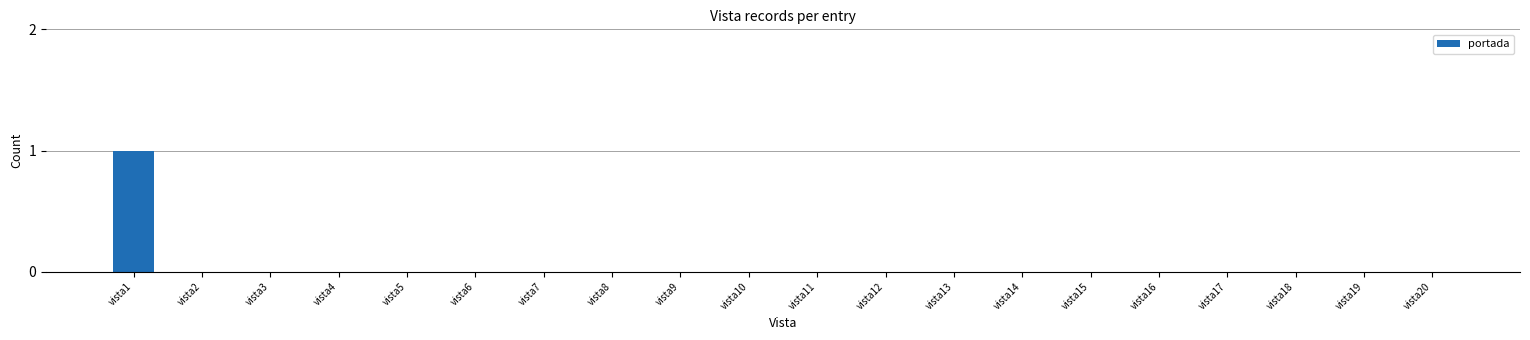

Which label corresponds to the largest value in the chart?

vista1